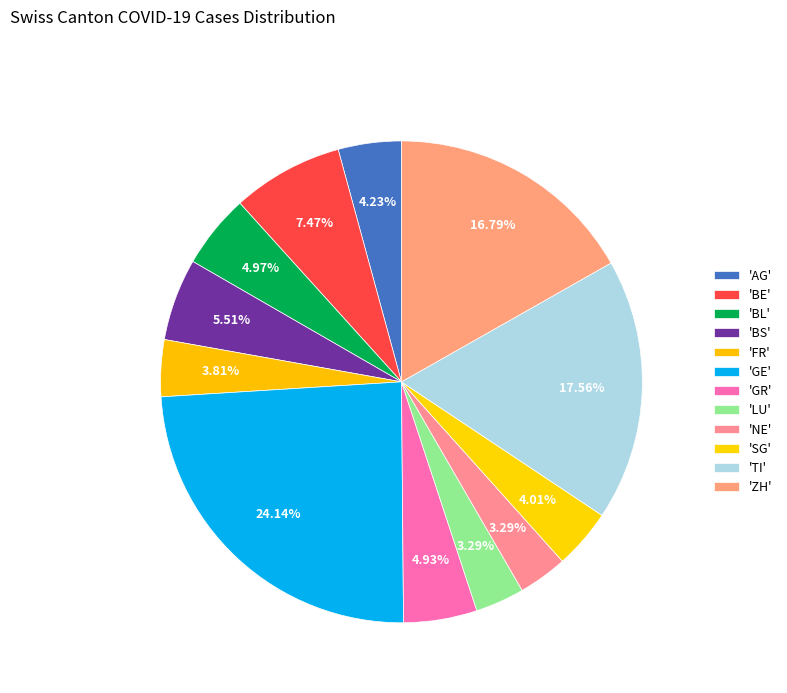

How many slices are in this pie chart?

12